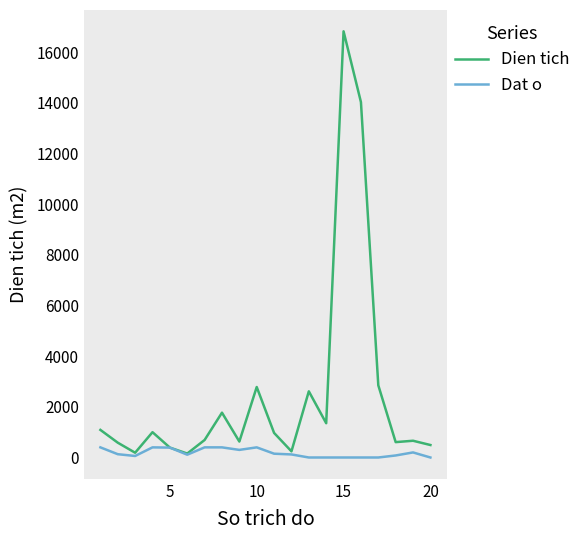

Rank the series by their average value, from lowest to highest.

Dat o, Dien tich